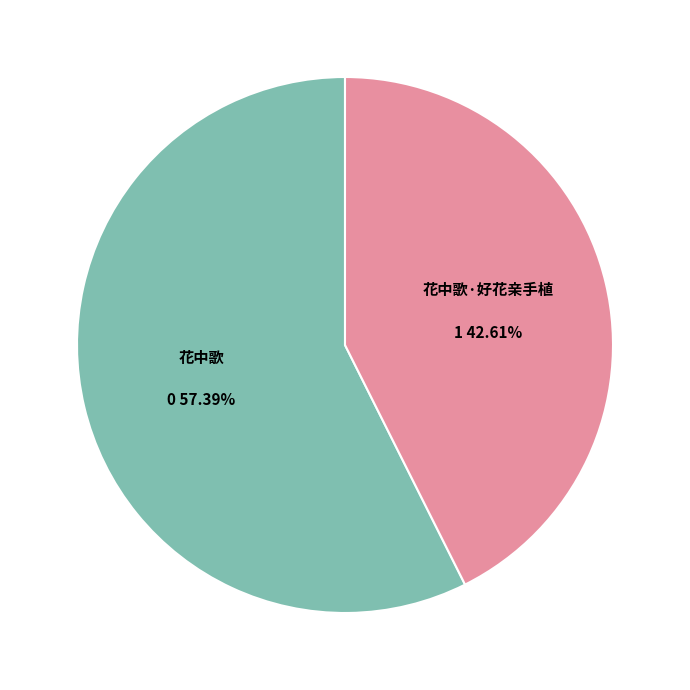

Is there any slice that represents more than half of the pie?

Yes